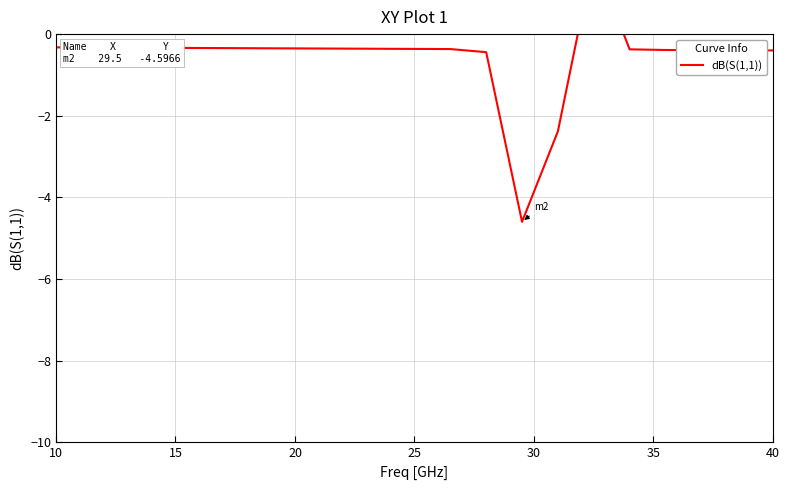

What is the label of the 14th point from the right?

40